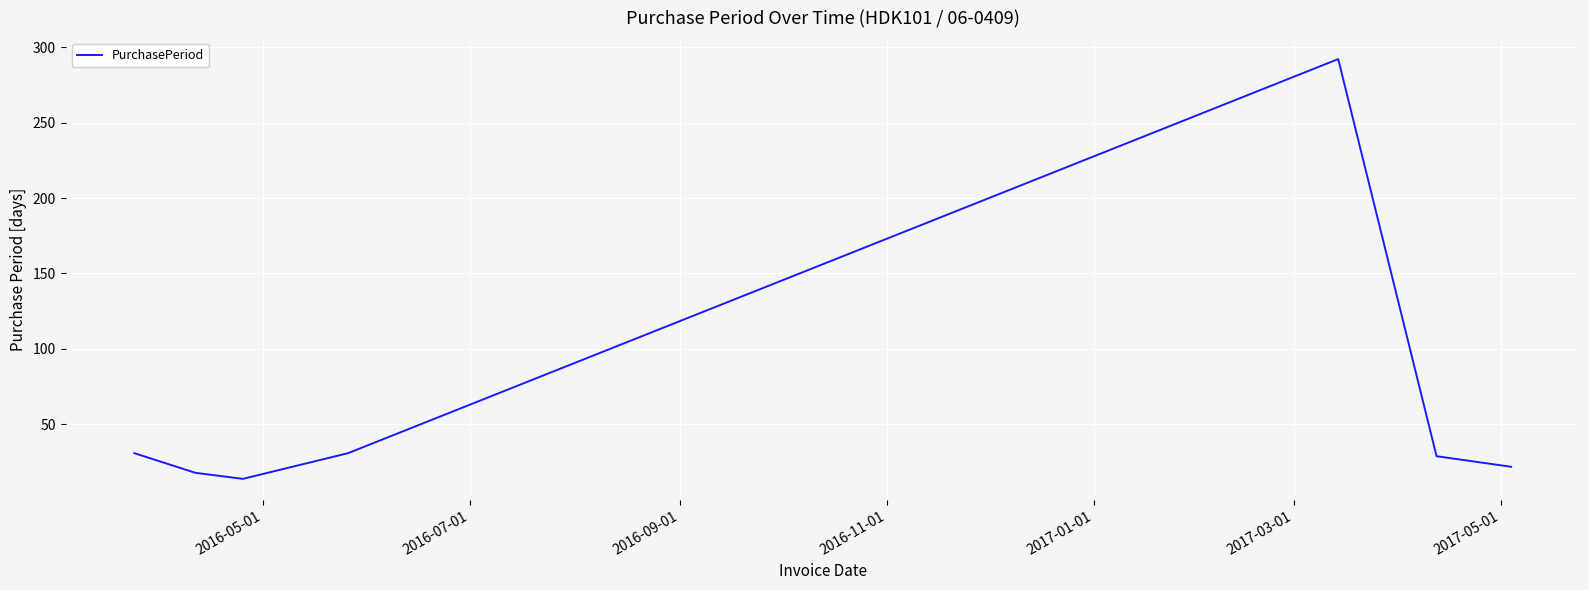

True or false: there are more than 1 points higher than both neighbors.

False